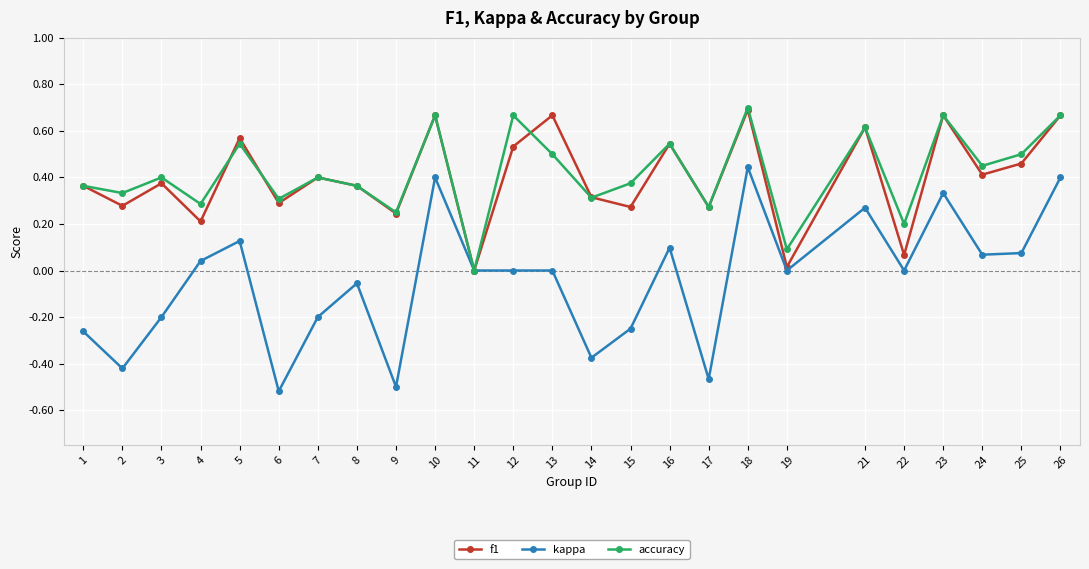

How many distinct data groups are displayed?

3